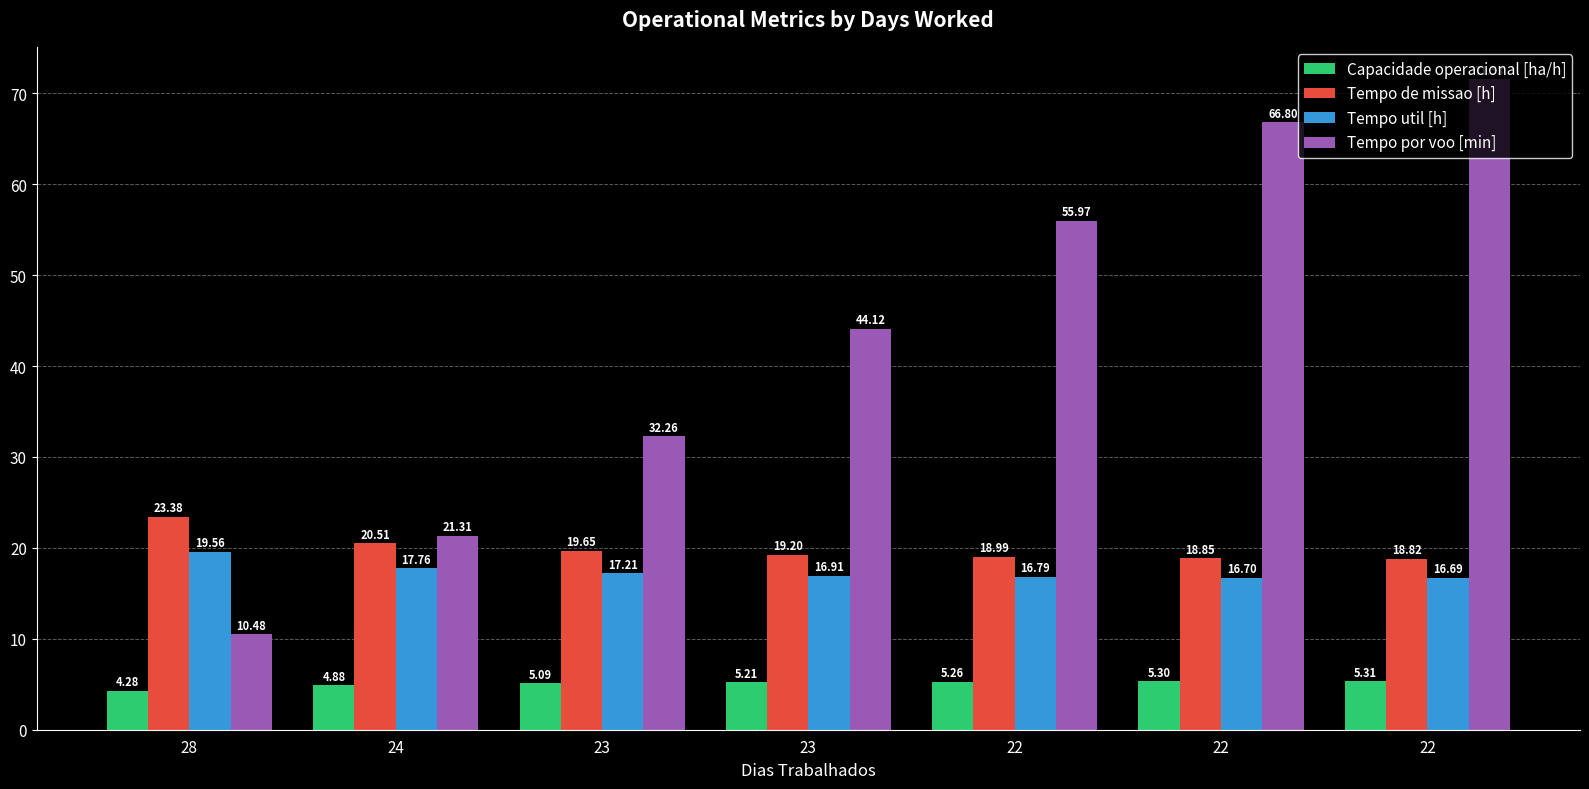

What is the average value of the Capacidade operacional [ha/h] series?

5.0